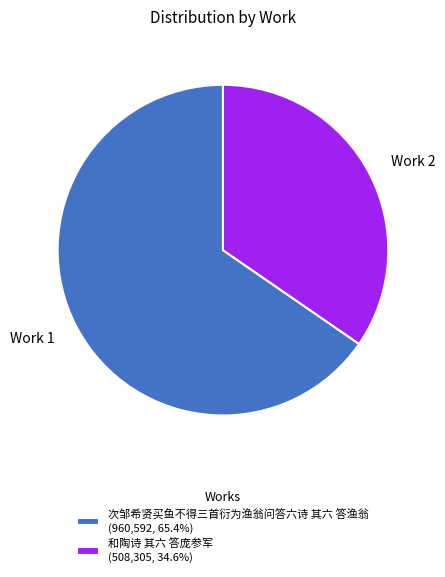

Rank the categories by value from lowest to highest.

和陶诗 其六 答庞参军, 次邹希贤买鱼不得三首衍为渔翁问答六诗 其六 答渔翁